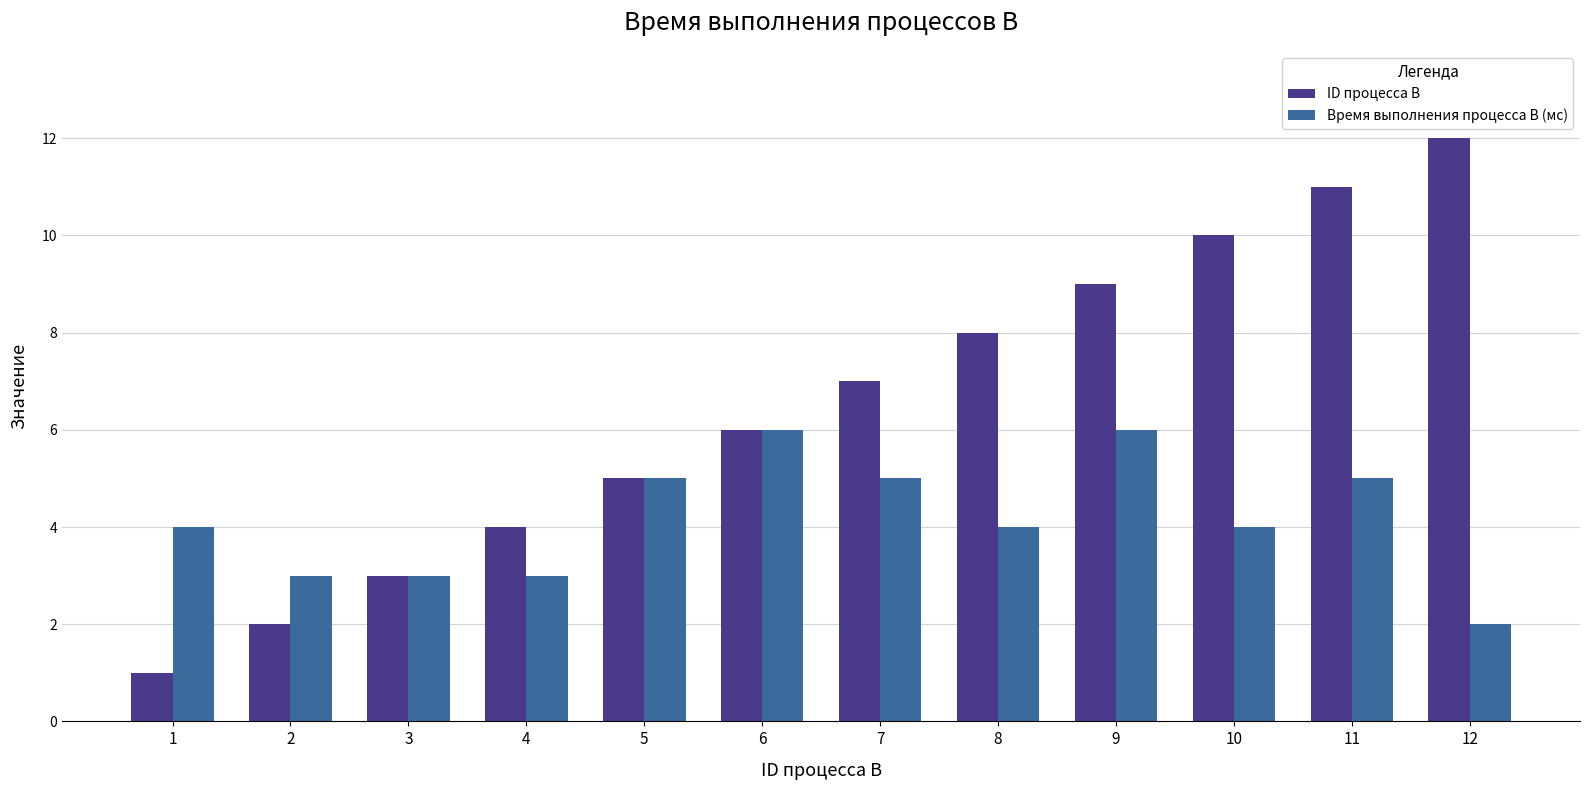

Which series has the widest spread of values?

ID процесса B